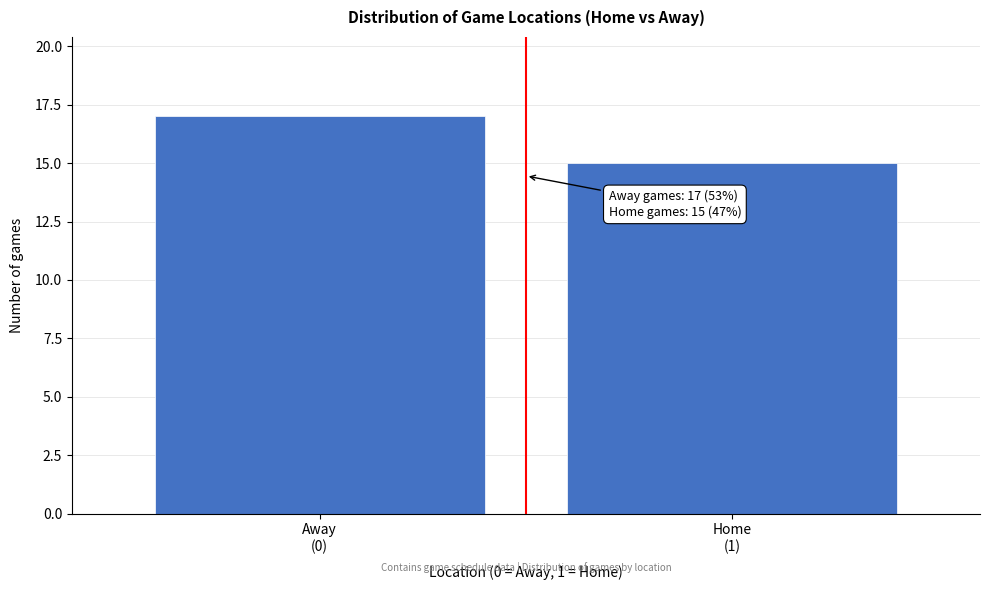

Reading right to left, what are all the values shown in this chart?

15	17